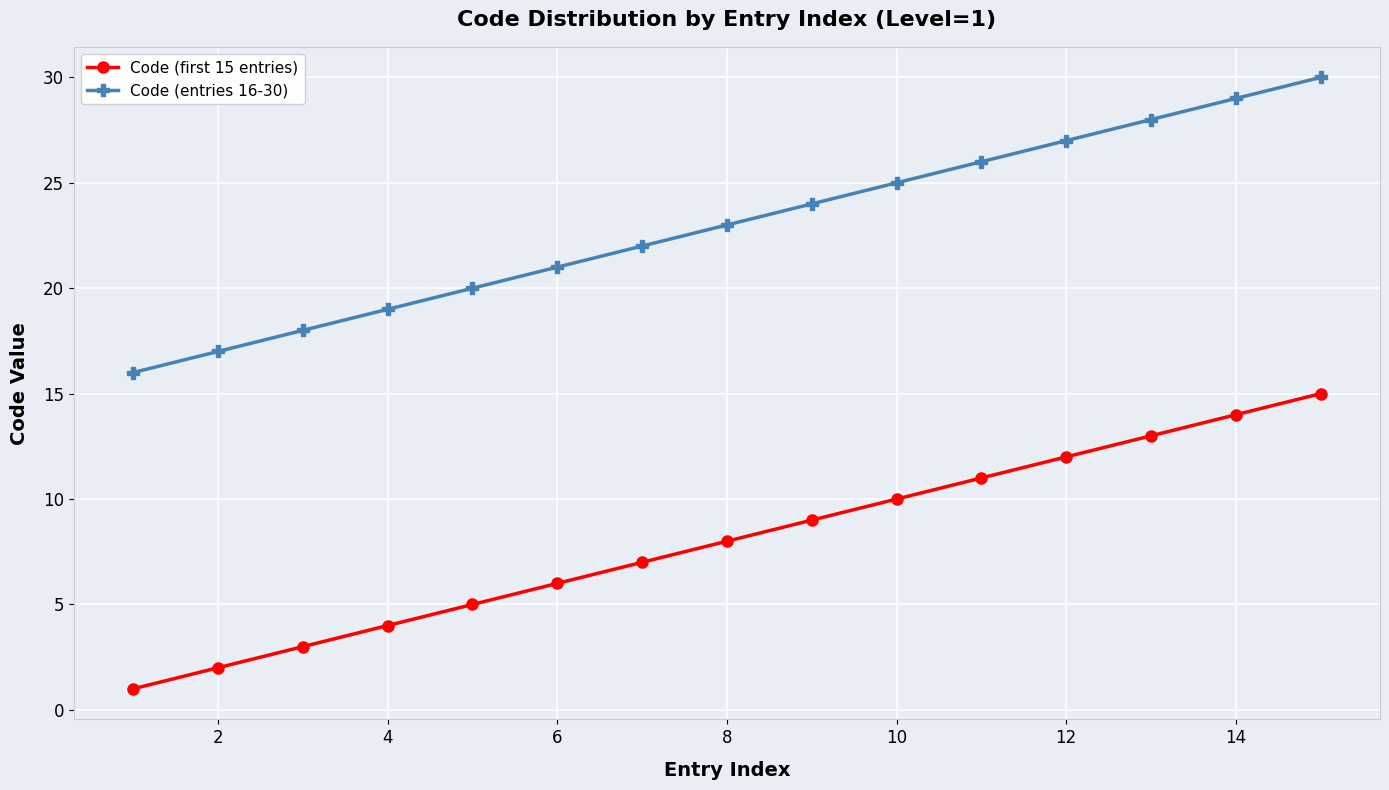

Reading right to left, list all the values displayed in this chart.

Code (first 15 entries): 15	14	13	12	11	10	9	8	7	6	5	4	3	2	1
Code (entries 16-30): 30	29	28	27	26	25	24	23	22	21	20	19	18	17	16